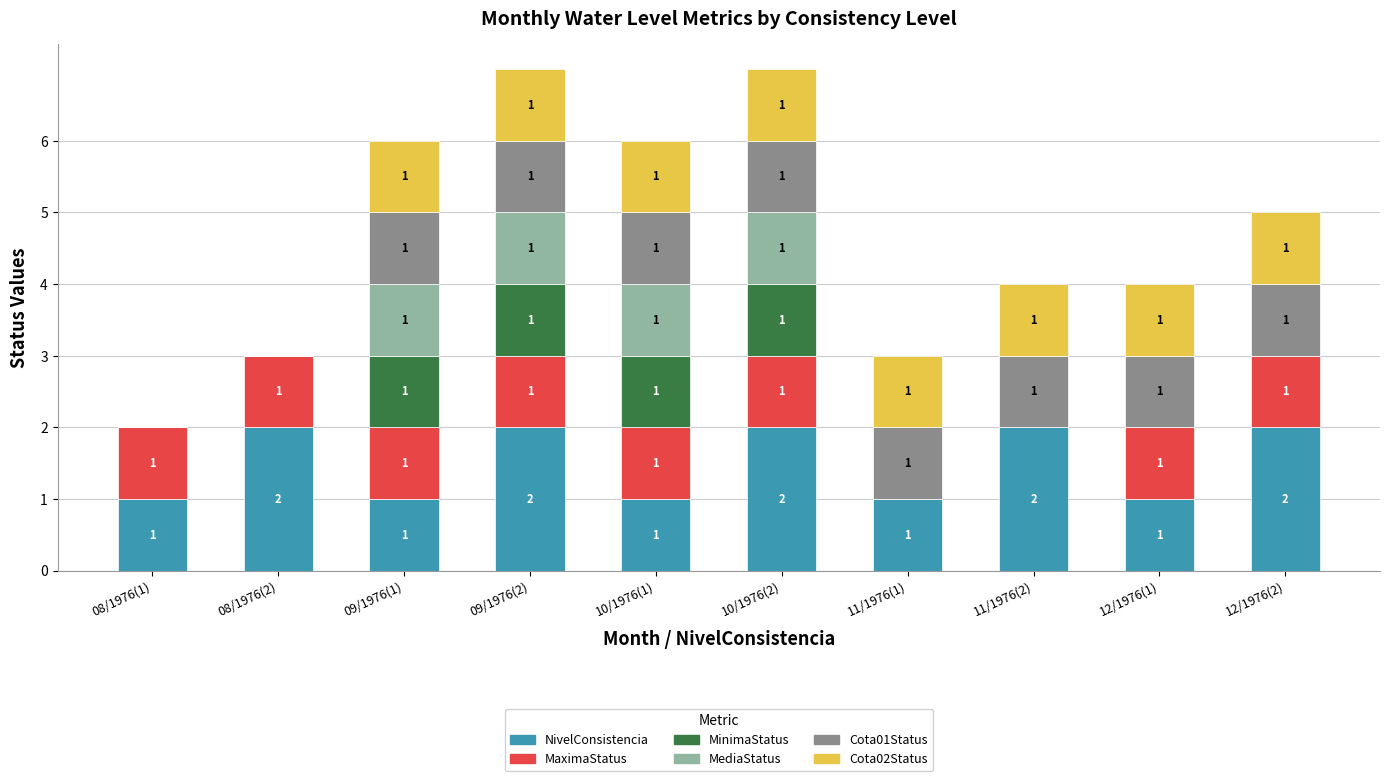

What is the sum of all NivelConsistencia values?

15